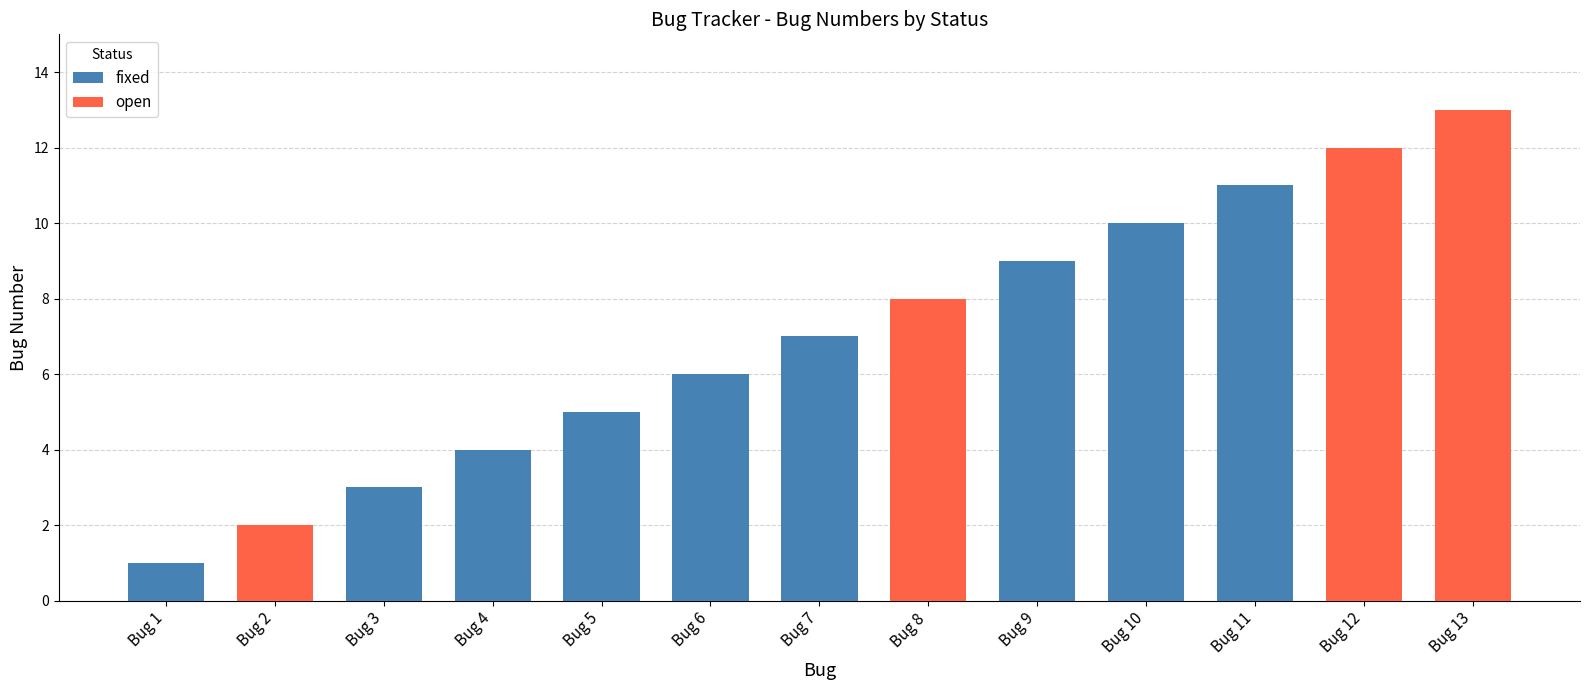

Where is the data nearest to the value 7?

Bug 7